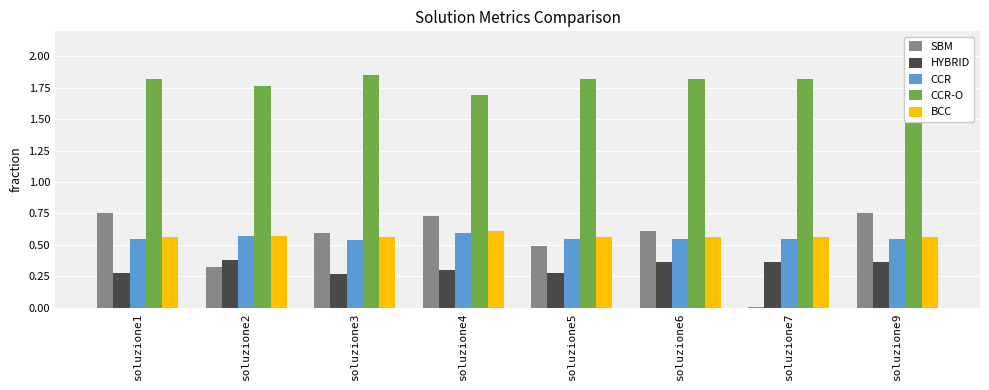

At which category does the chart reach its peak across all series?

soluzione3